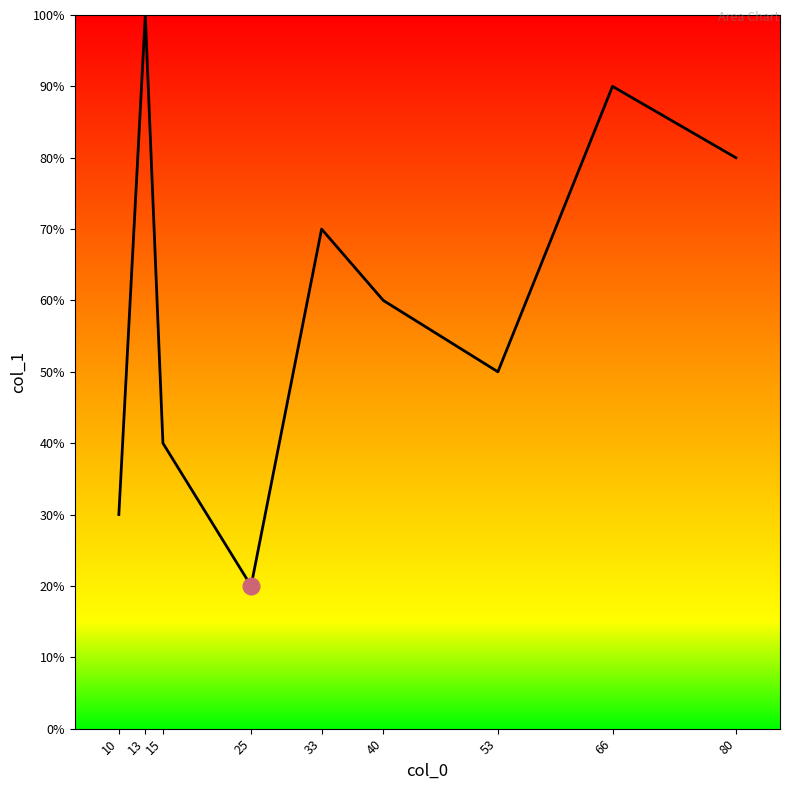

Is this an area chart (filled region under the line)?

Yes